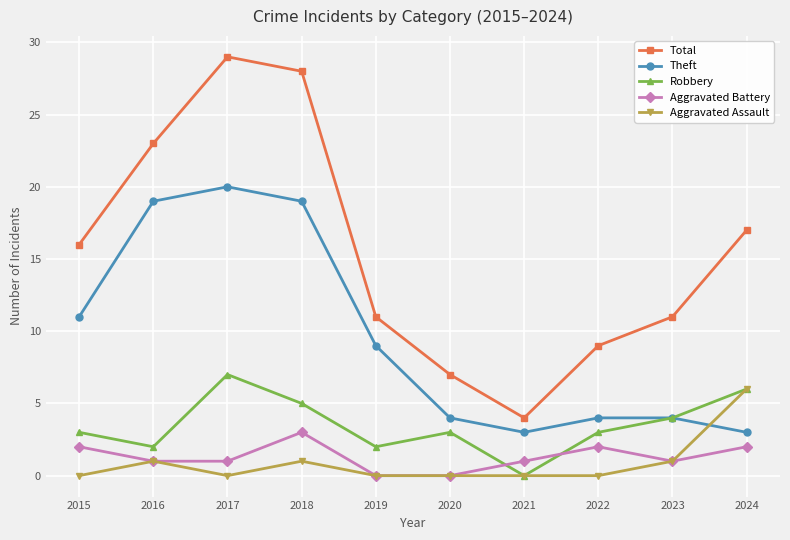

Which series changed the most between 2015 and 2023?

Theft